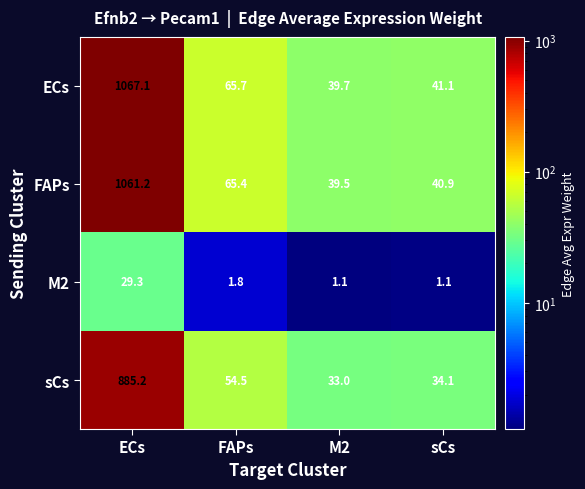

Which series has the largest range (max minus min)?

ECs